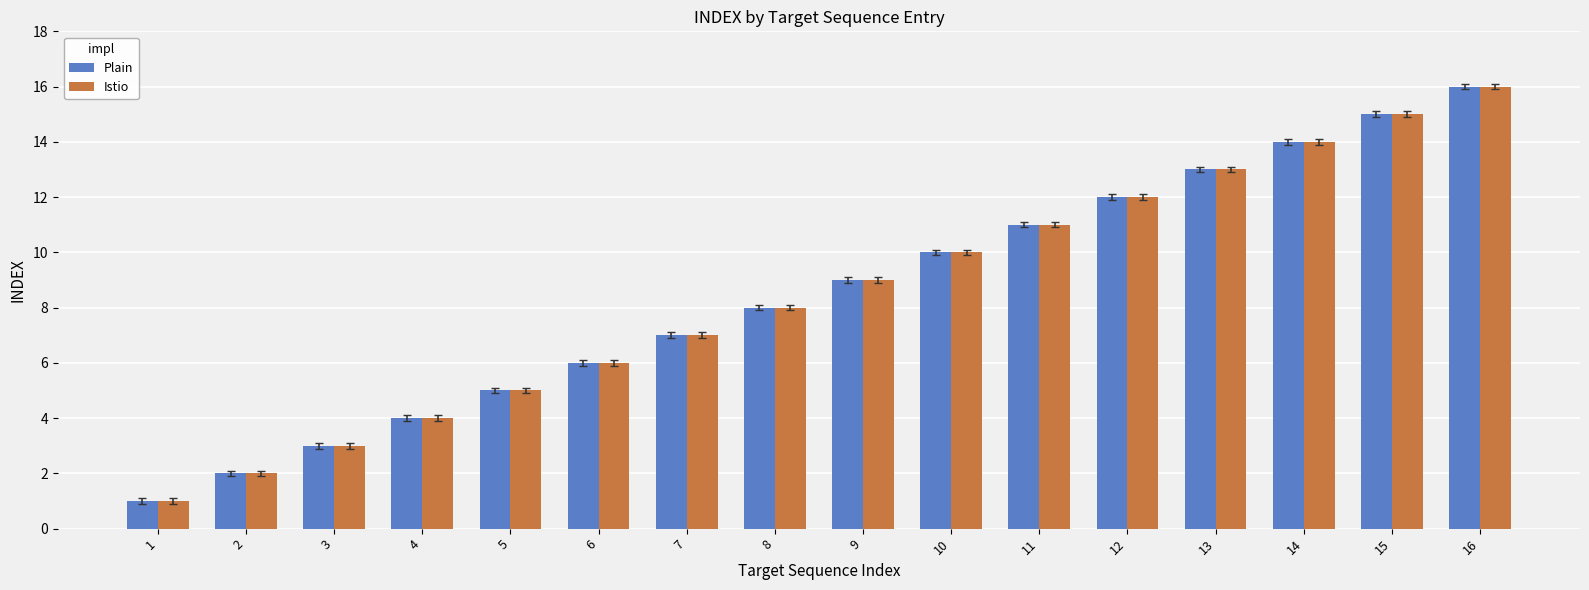

What is the difference between the second highest and minimum values in the Istio series?

14